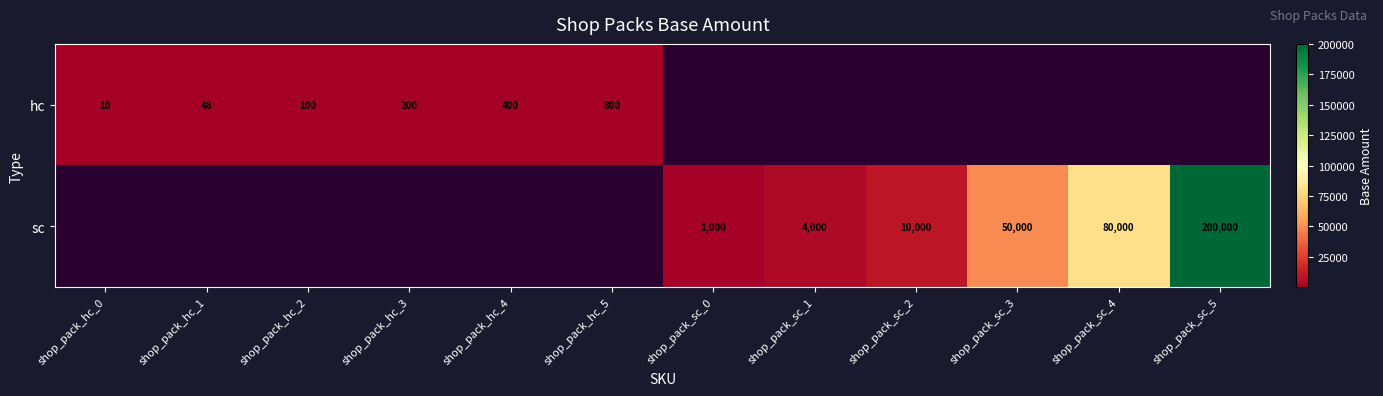

Between shop_pack_hc_5 and shop_pack_sc_5, which is larger?

shop_pack_sc_5